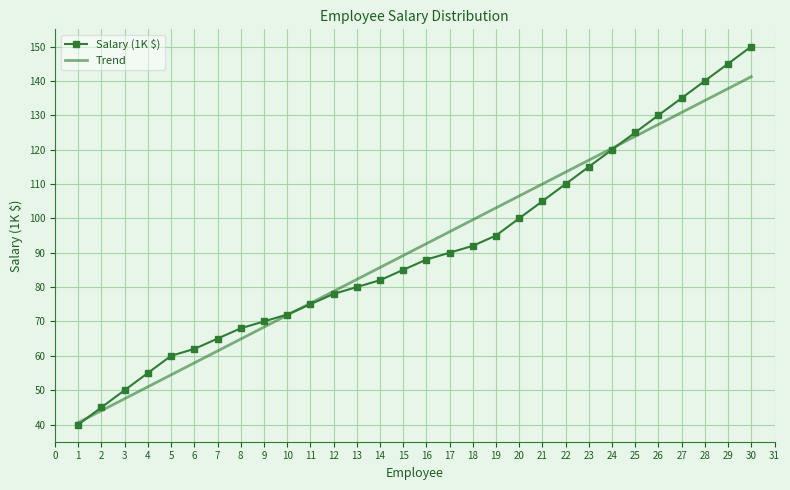

The Trend series shows 102.7 at 5. True or false?

False